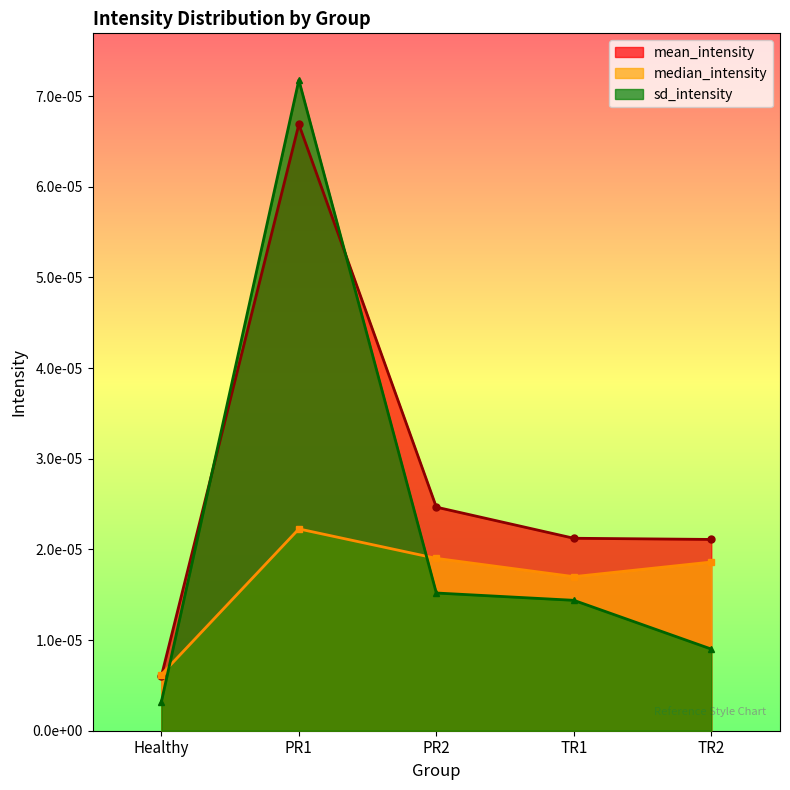

How many lines are shown in the chart?

3